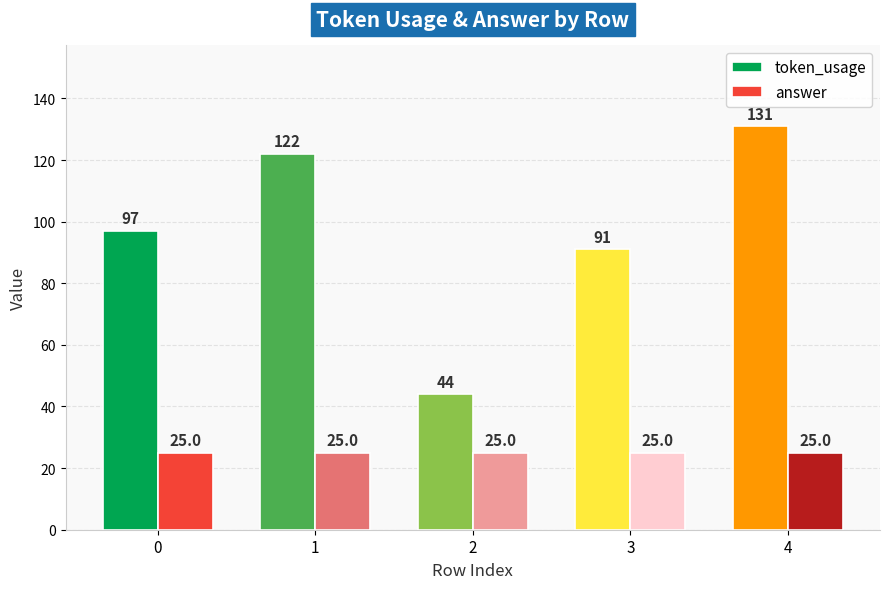

Rank the series by their maximum value, from lowest to highest.

answer, token_usage